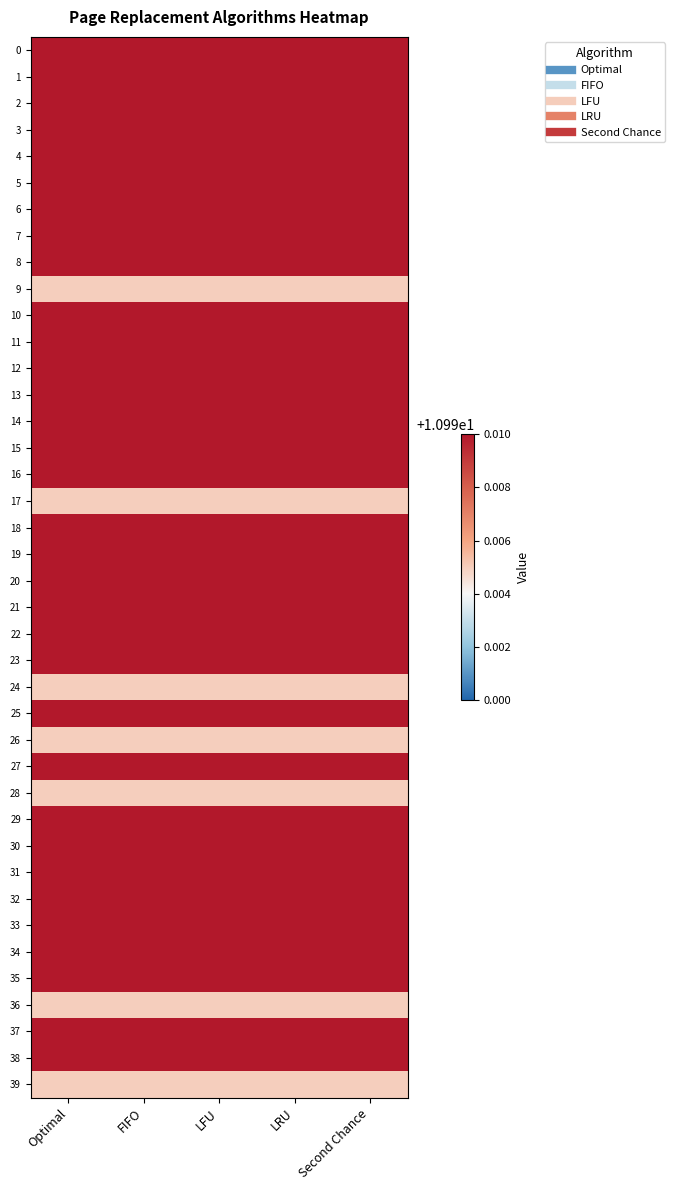

What is the total value across all series at FIFO?

440.0